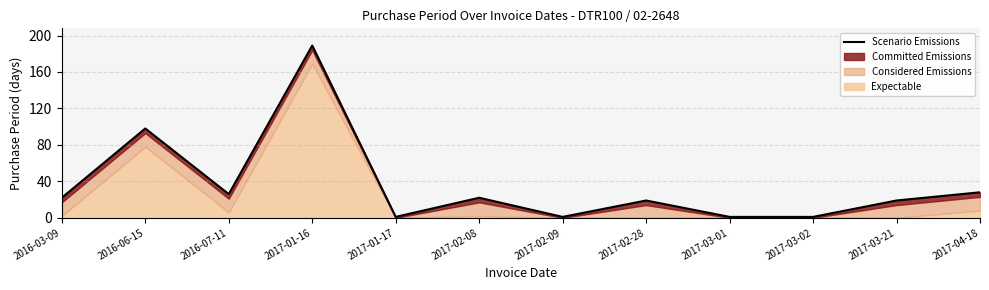

What is the greatest value displayed?

189